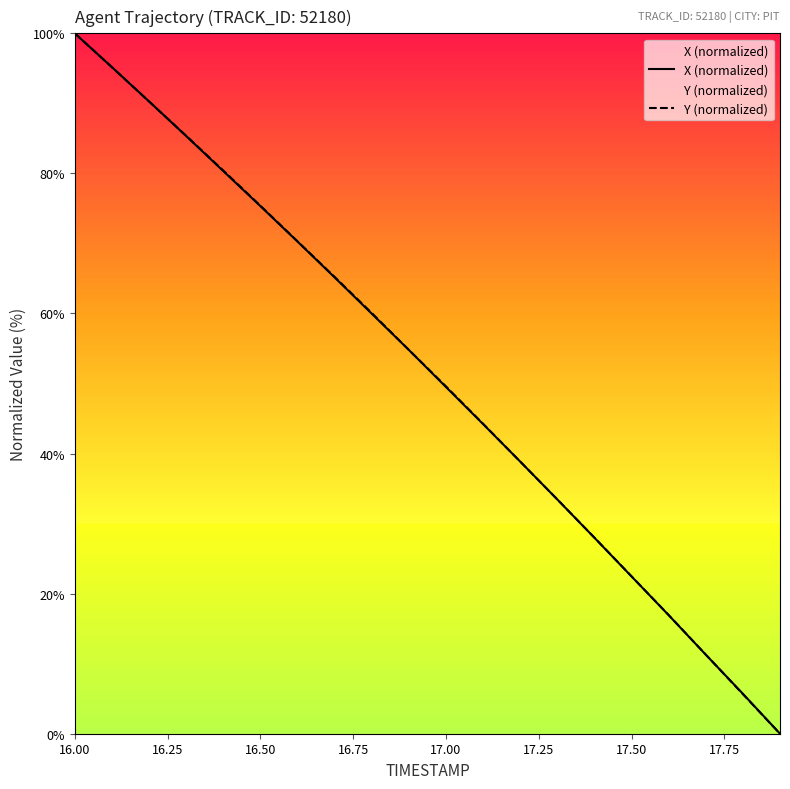

What is the sum of all Y (normalized) values?

1027.6